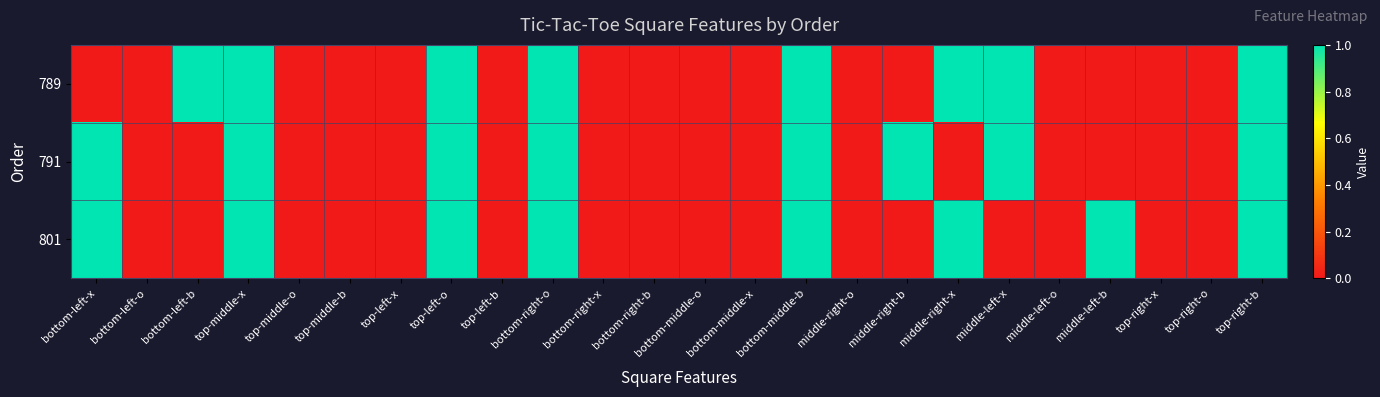

Between bottom-middle-b and top-right-b, which is larger?

bottom-middle-b